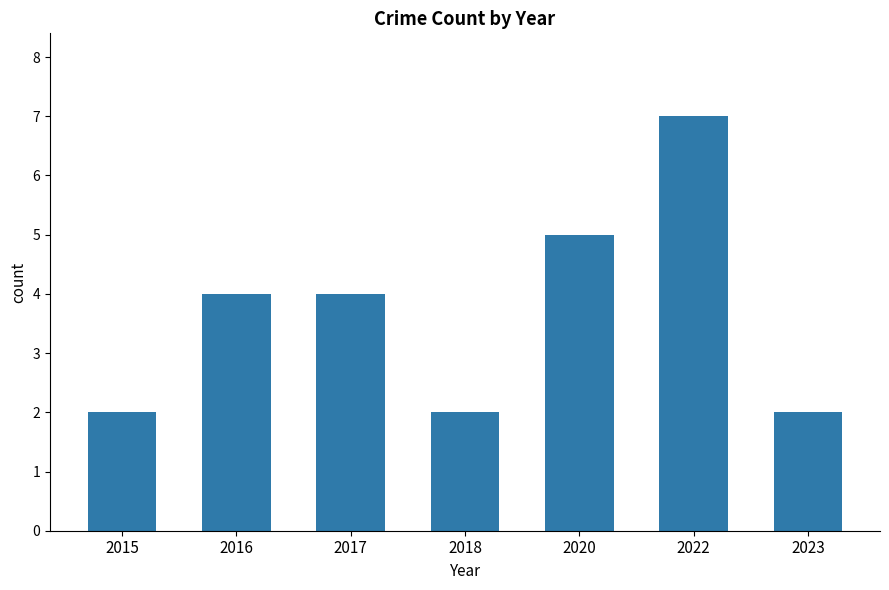

How many values are below 4?

3